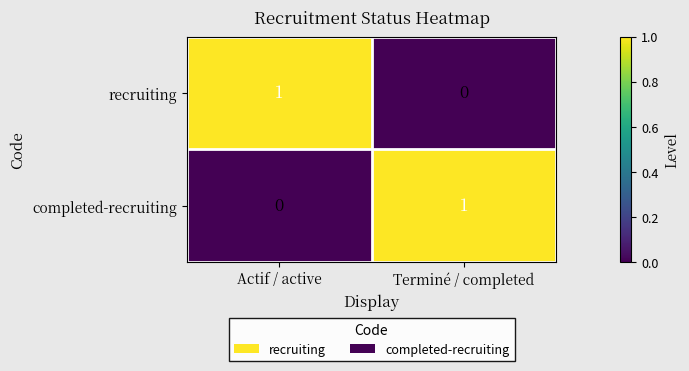

Is the value of completed-recruiting at Terminé / completed greater than the value of recruiting at Terminé / completed?

Yes